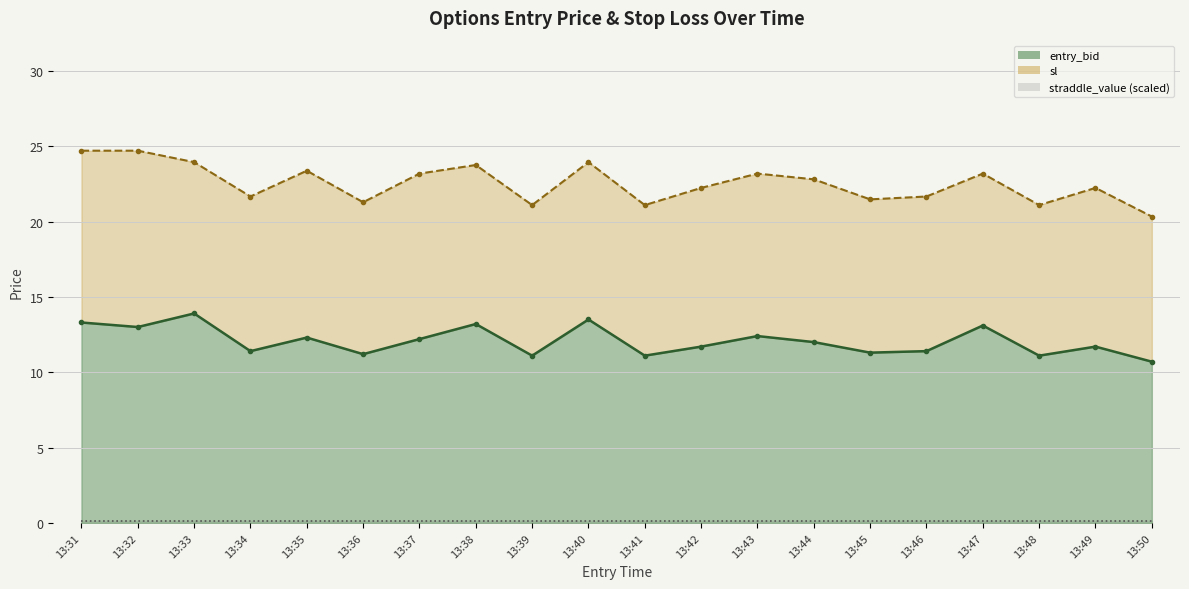

Reading left to right, transcribe all the data shown in this chart.

entry_bid: 13:31=13.3	13:32=13.0	13:33=13.9	13:34=11.4	13:35=12.3	13:36=11.2	13:37=12.2	13:38=13.2	13:39=11.1	13:40=13.5	13:41=11.1	13:42=11.7	13:43=12.4	13:44=12.0	13:45=11.3	13:46=11.4	13:47=13.1	13:48=11.1	13:49=11.7	13:50=10.7
sl: 13:31=24.7	13:32=24.7	13:33=23.9	13:34=21.7	13:35=23.4	13:36=21.3	13:37=23.2	13:38=23.8	13:39=21.1	13:40=23.9	13:41=21.1	13:42=22.2	13:43=23.2	13:44=22.8	13:45=21.5	13:46=21.7	13:47=23.2	13:48=21.1	13:49=22.2	13:50=20.3